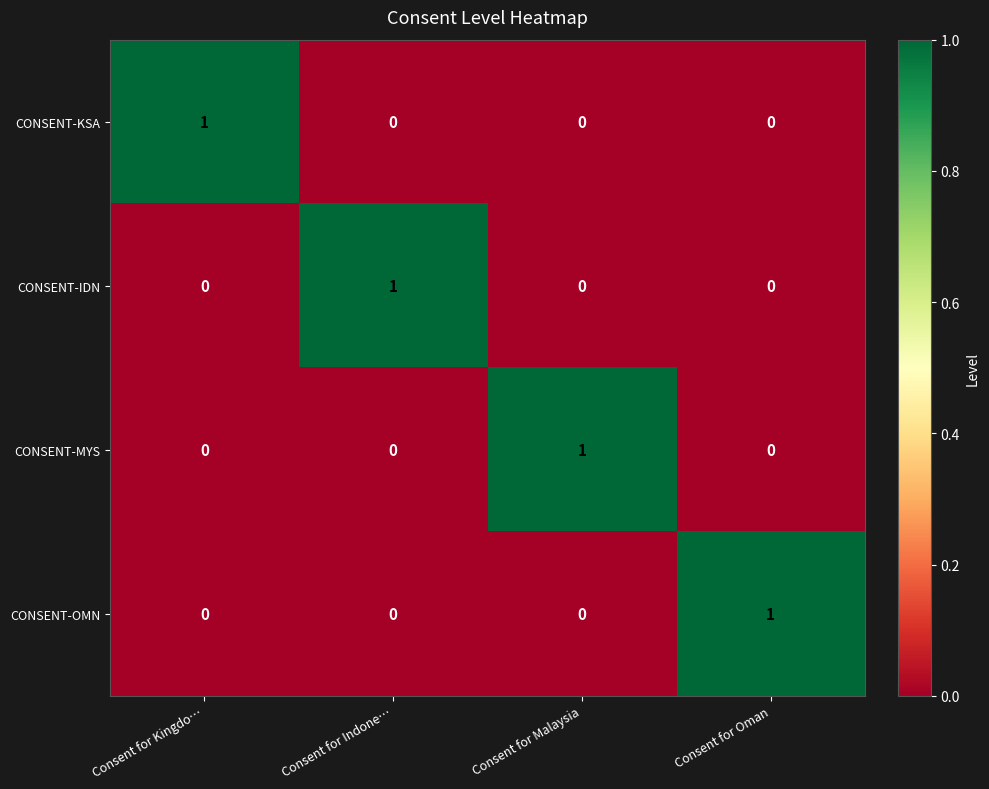

True or false: CONSENT-MYS has a value of 0 at Consent for Kingdo….

True